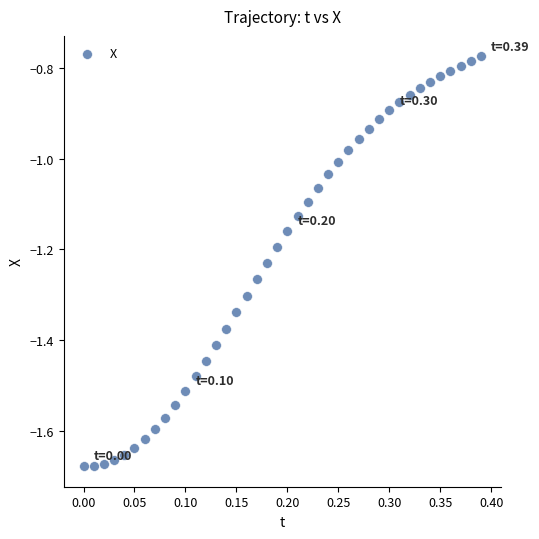

What is the range of Y values (max minus min)?

0.9